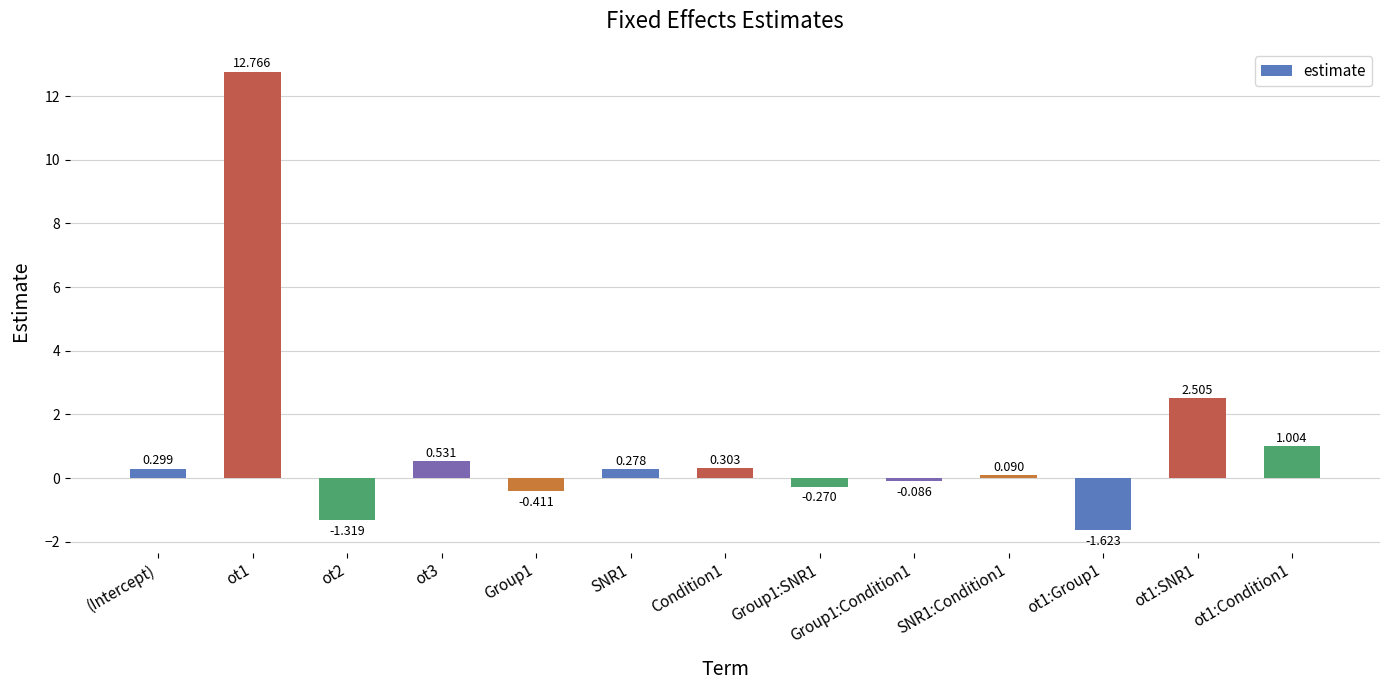

Where does the data first go above 0?

(Intercept)